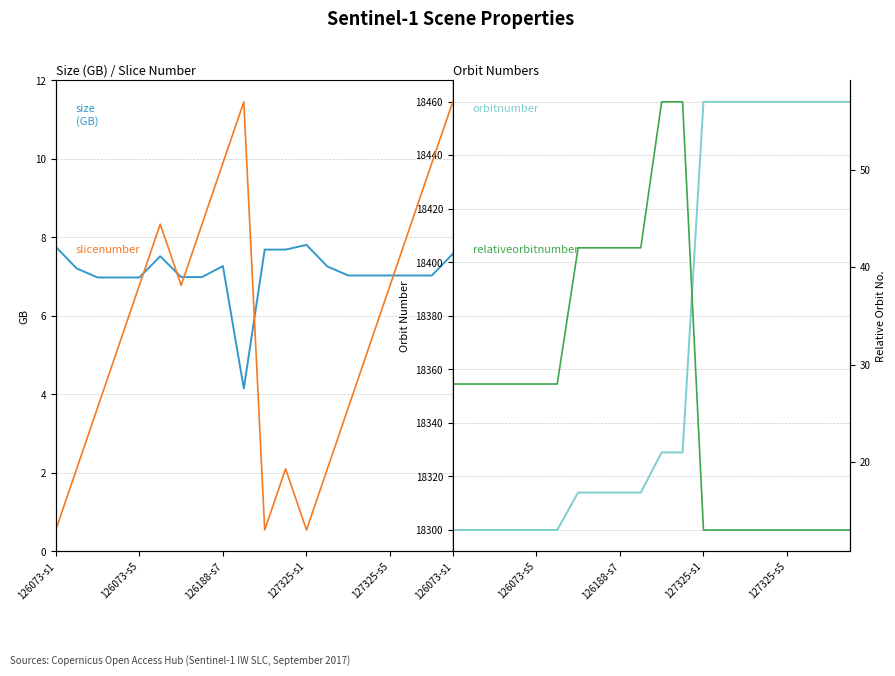

Reading right to left, transcribe all the data shown in this chart.

size: 7.6	7.0	7.0	7.0	7.0	7.0	7.3	7.8	7.7	7.7	4.2	7.3	7.0	7.0	7.5	7.0	7.0	7.0	7.2	7.8
orbitnumber: 18460.0	18460.0	18460.0	18460.0	18460.0	18460.0	18460.0	18460.0	18329.0	18329.0	18314.0	18314.0	18314.0	18314.0	18300.0	18300.0	18300.0	18300.0	18300.0	18300.0
slicenumber: 8.0	7.0	6.0	5.0	4.0	3.0	2.0	1.0	2.0	1.0	8.0	7.0	6.0	5.0	6.0	5.0	4.0	3.0	2.0	1.0
relativeorbitnumber: 13.0	13.0	13.0	13.0	13.0	13.0	13.0	13.0	57.0	57.0	42.0	42.0	42.0	42.0	28.0	28.0	28.0	28.0	28.0	28.0